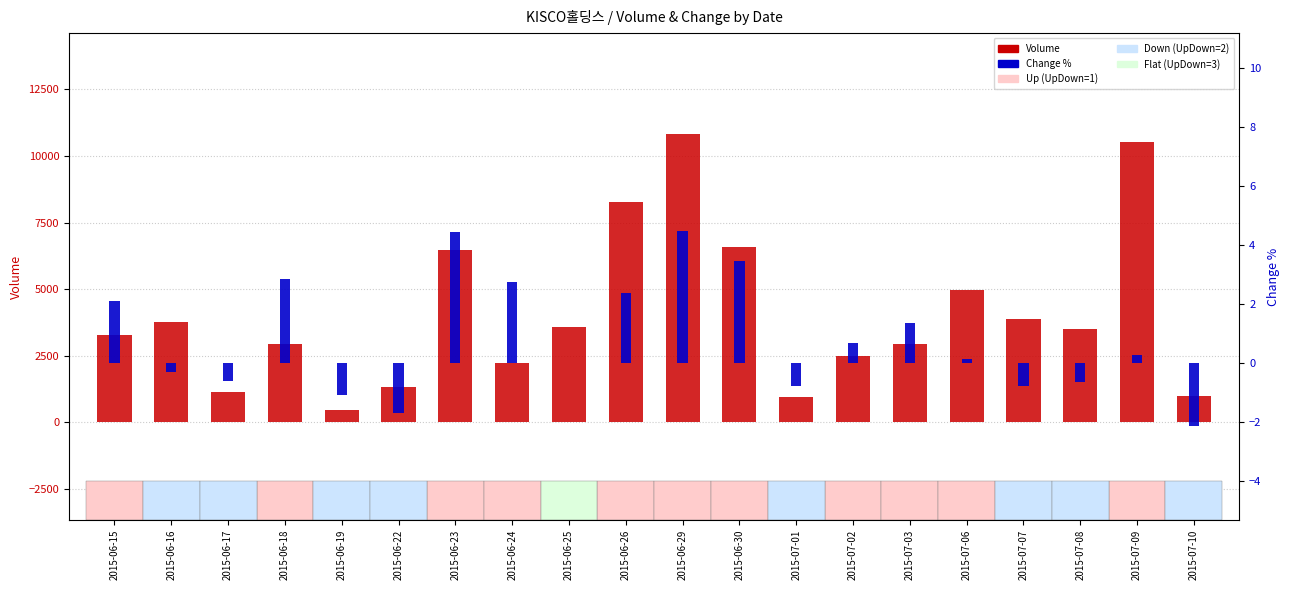

Rank the series by their average value, from highest to lowest.

Volume, Change %